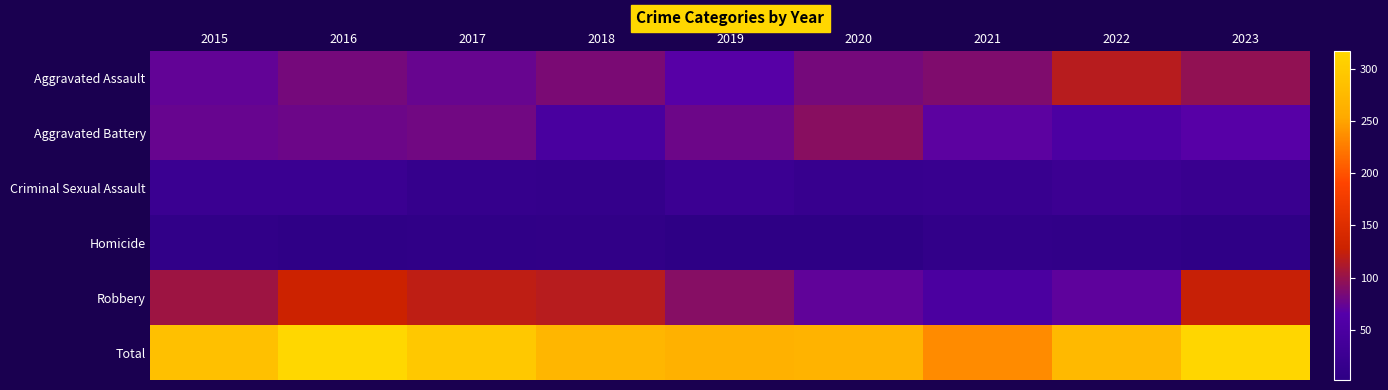

How many data points does each series have?

9